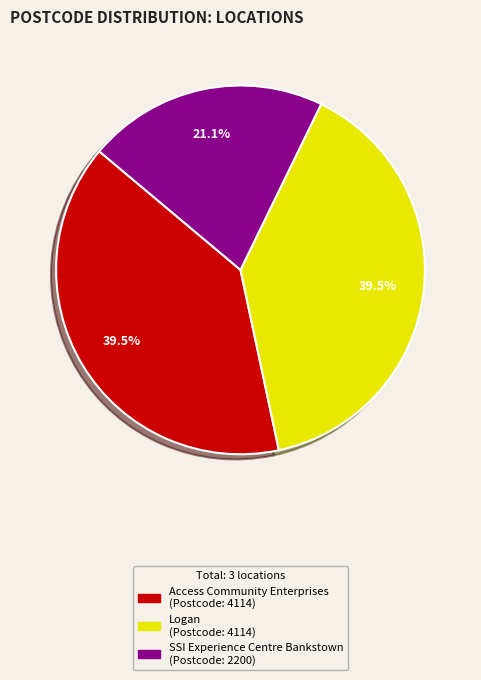

Does any single category account for the majority?

No